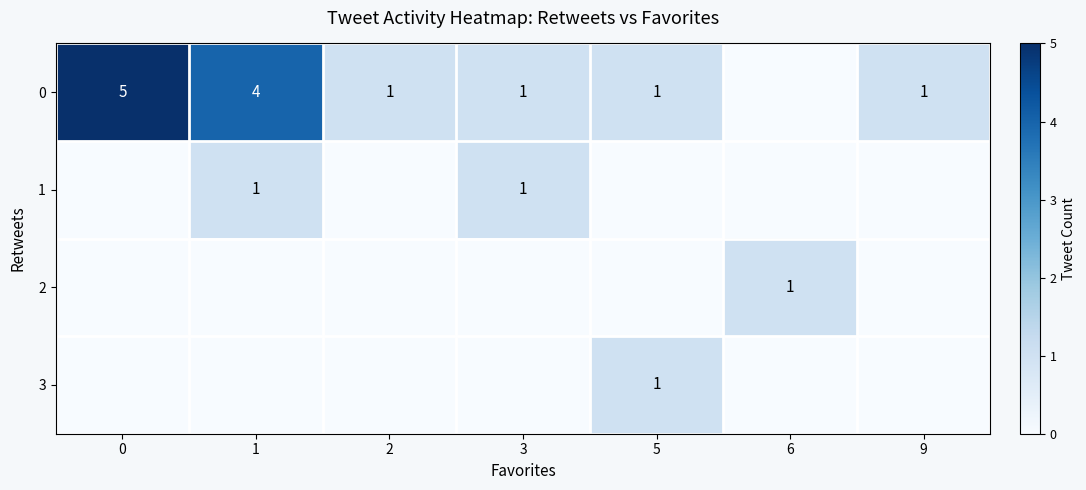

Which has a higher value, 2 or 3?

2